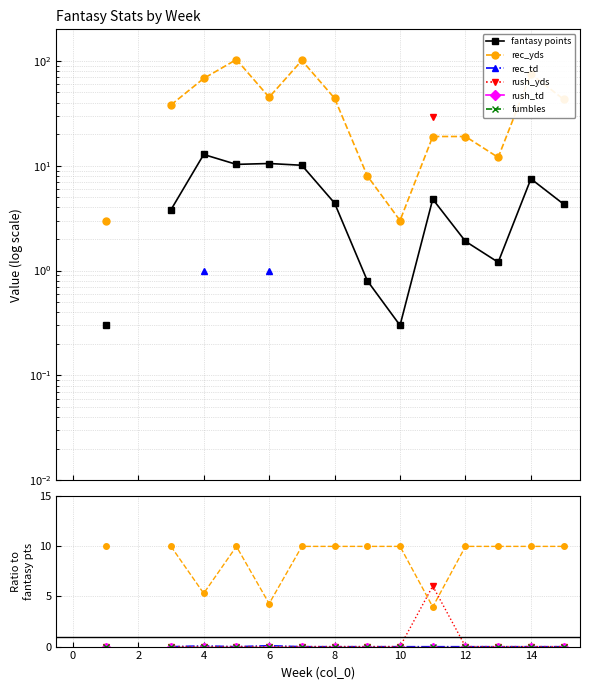

At which label does rush_yds first exceed 0?

11